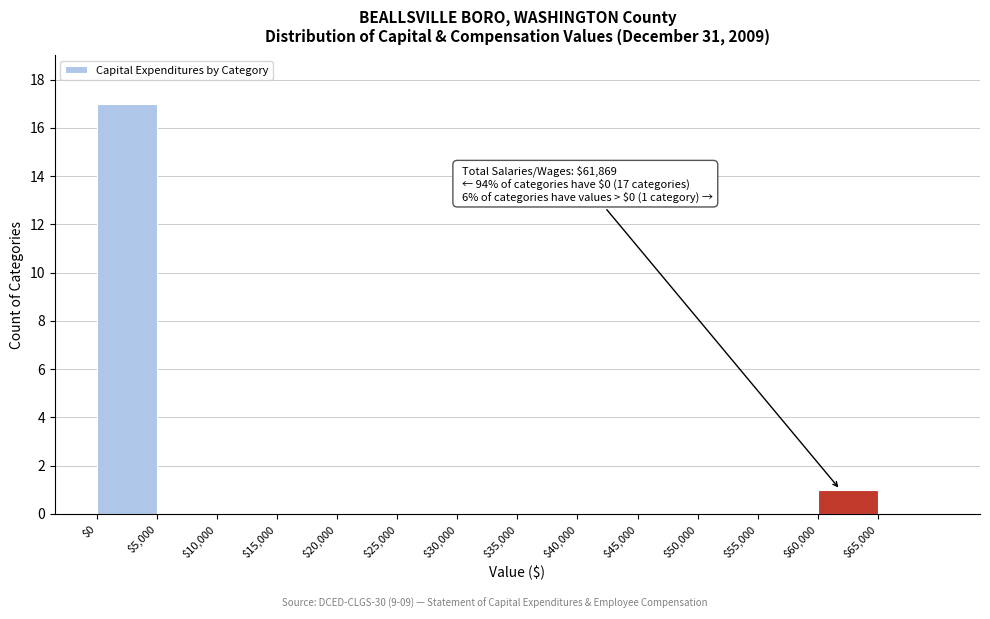

Which range on the x-axis has the tallest bar?

0 to 5000